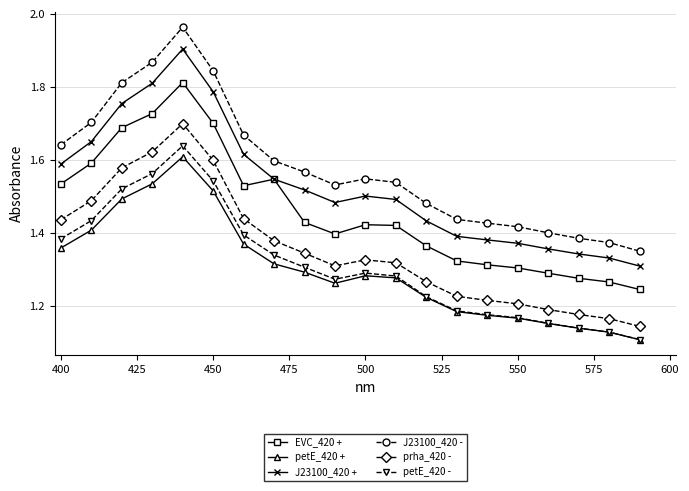

True or false: petE_420 - and J23100_420 + intersect in this chart.

False